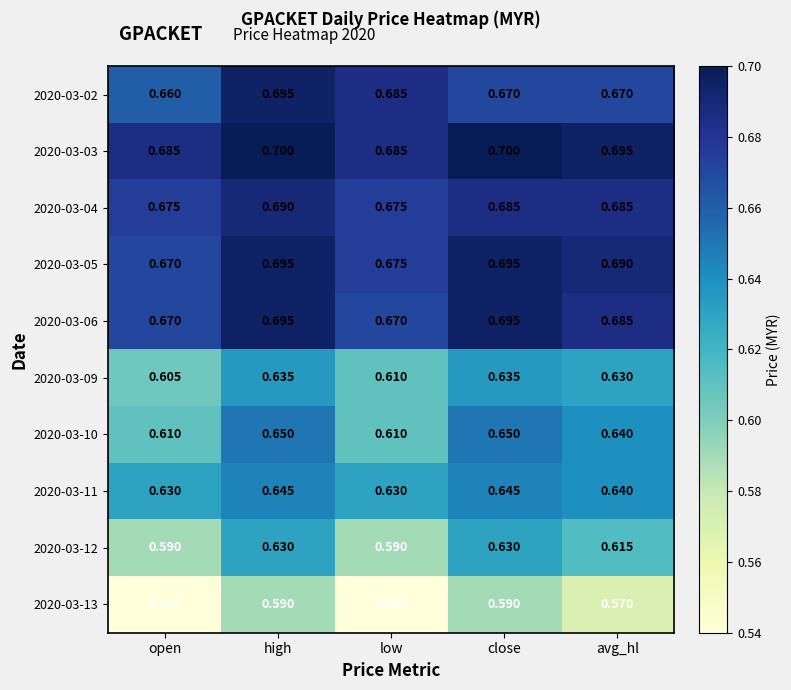

What is the total value across all series at close?

6.6